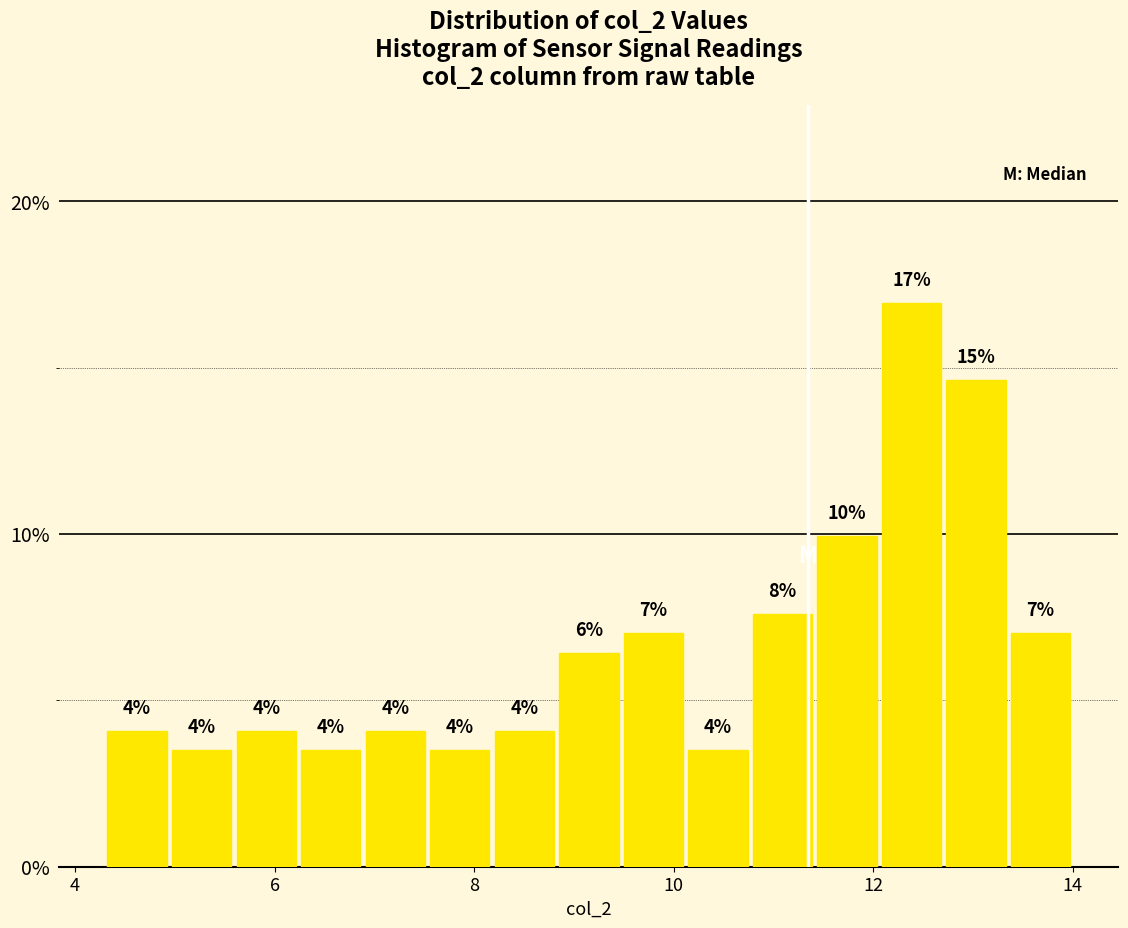

Around what value on the x-axis is the tallest bar? Give the approximate position of its centre, as read against the axis.

12.4